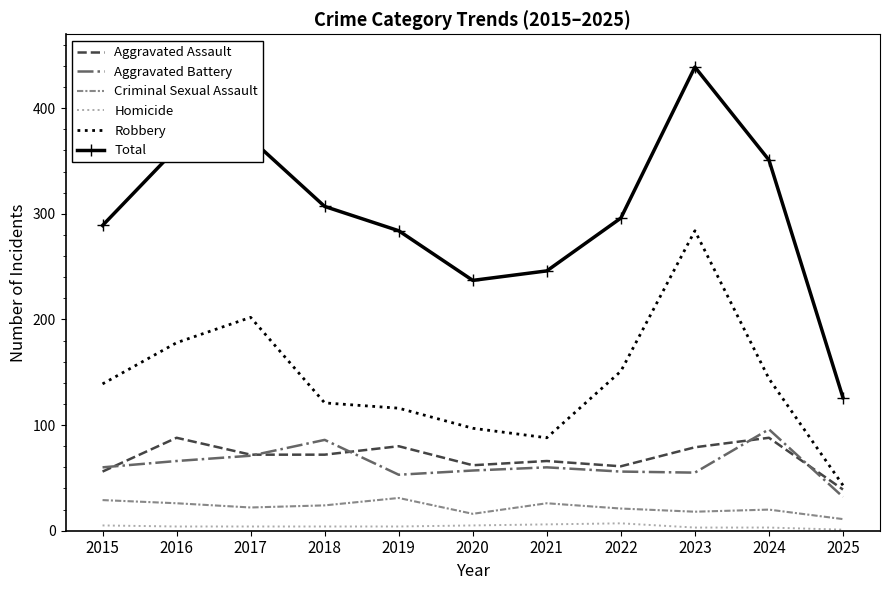

Is it true that Criminal Sexual Assault equals 18 at 2023?

True